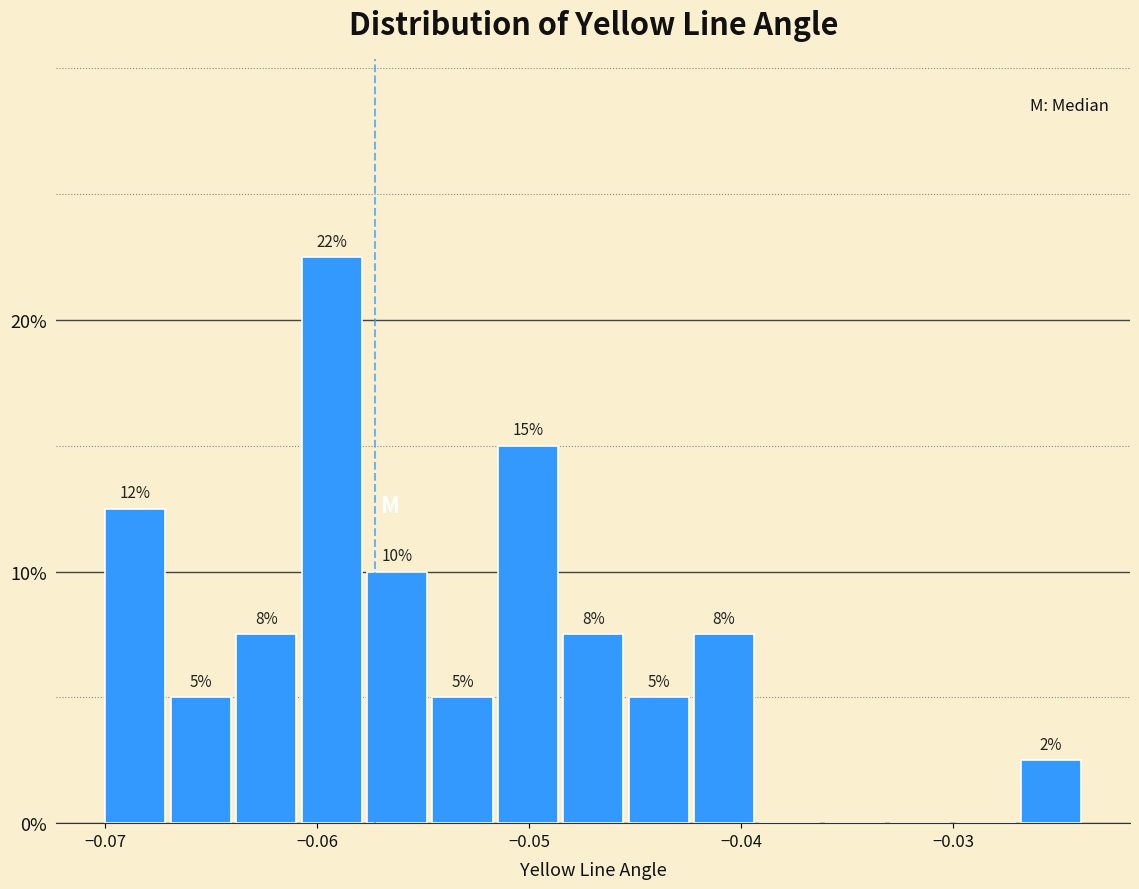

Read against the x-axis, roughly where is the centre of the tallest bar?

-0.059